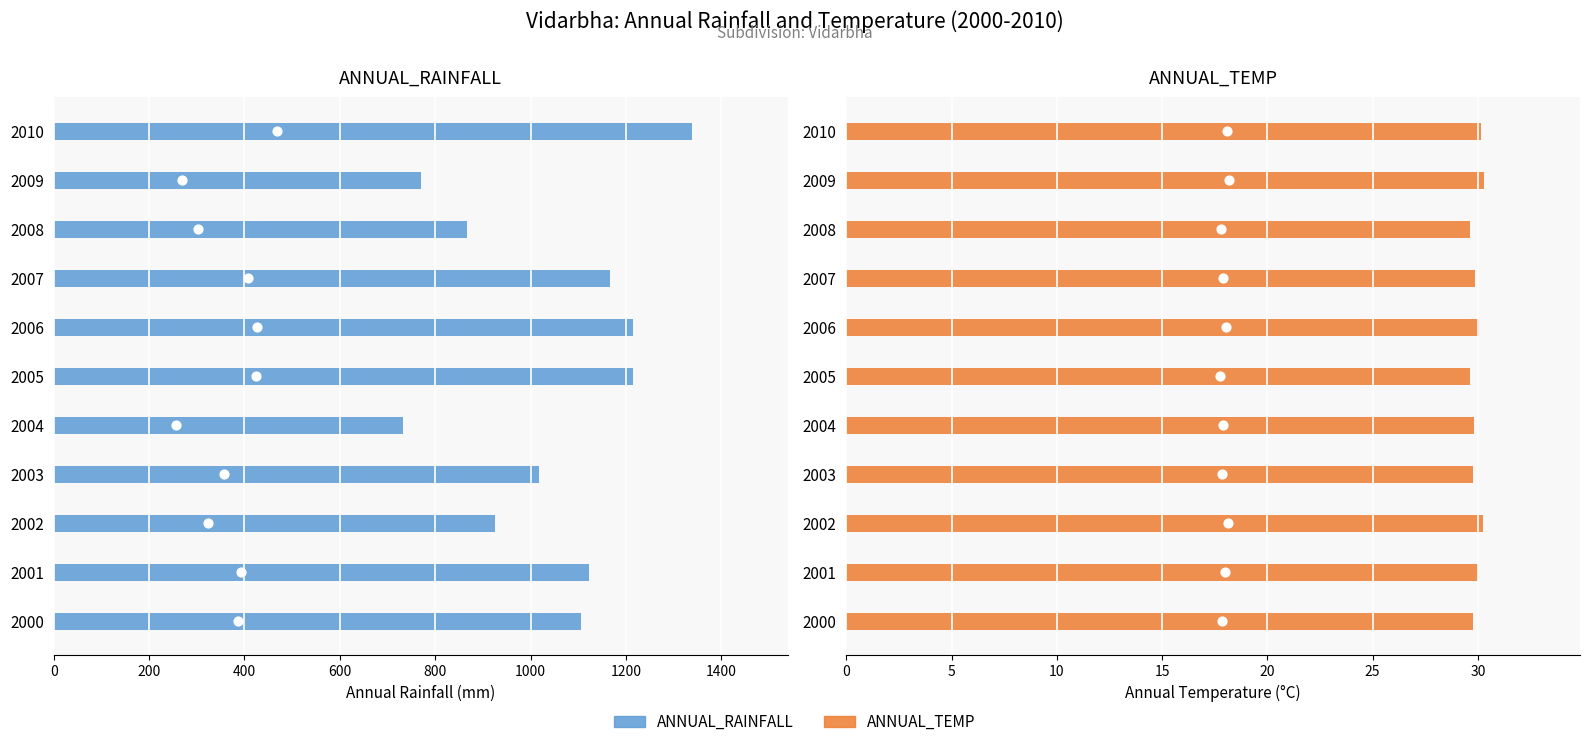

Which series reaches the minimum Y coordinate?

ANNUAL_TEMP